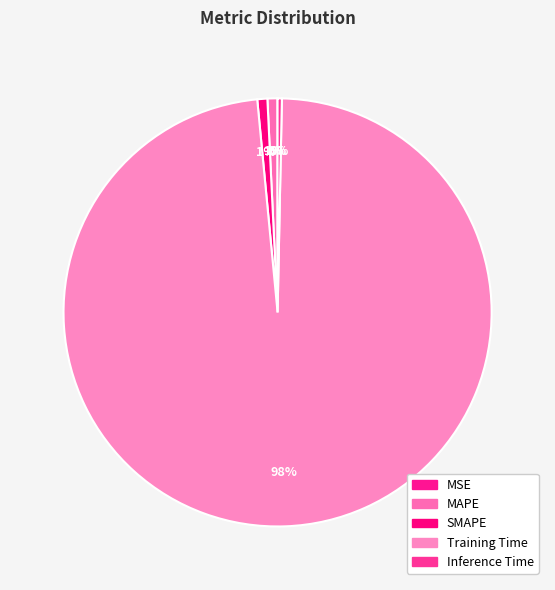

What percentage is NOT represented by Inference Time?

99.7%